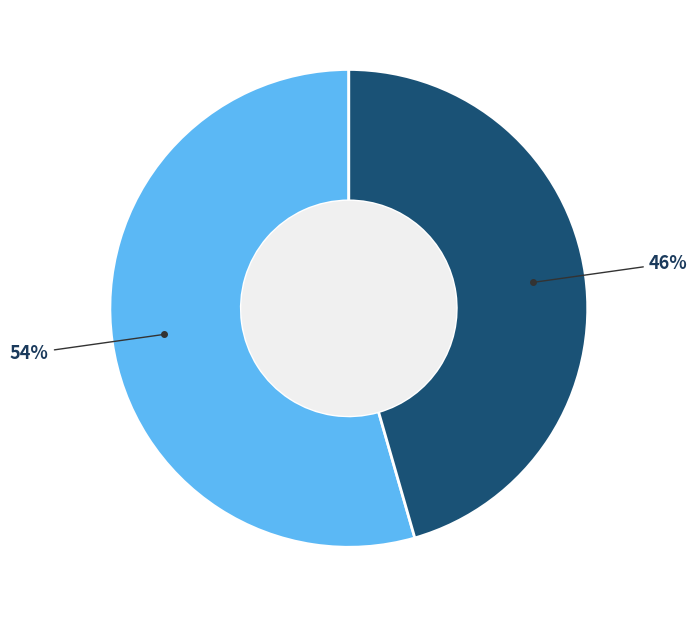

To the nearest percent, what is the average slice percentage?

50%